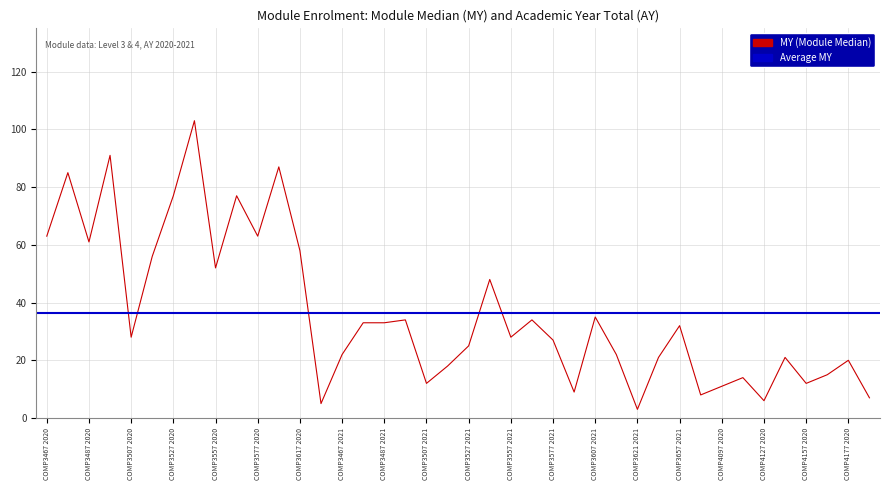

Which category has the lowest value across all series?

COMP3621
2021